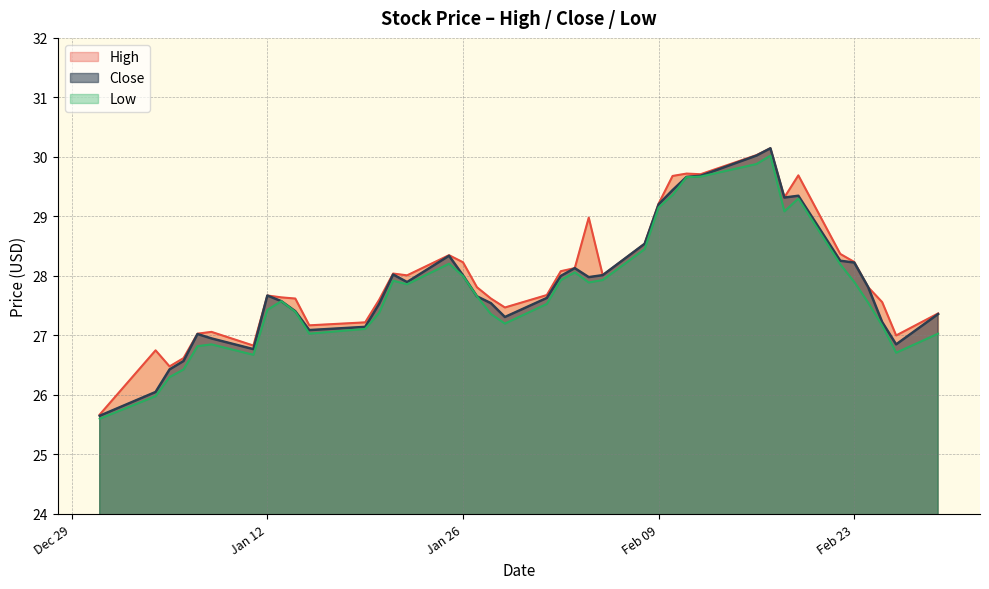

In Low, how many points are higher than both neighbors (excluding endpoints)?

7